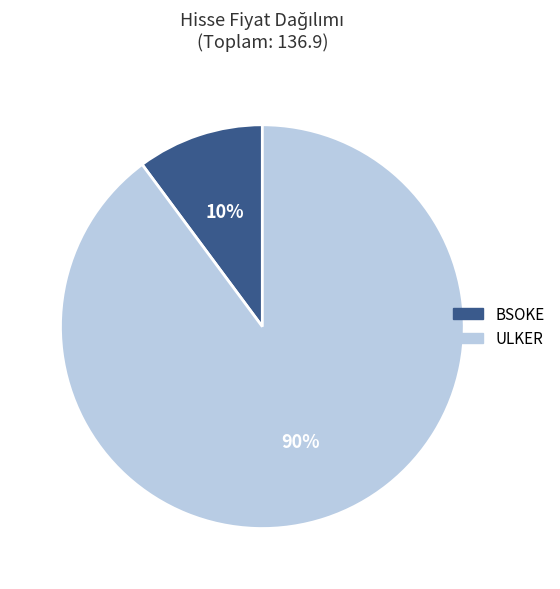

What percentage is the ULKER slice, to the nearest percent?

90%